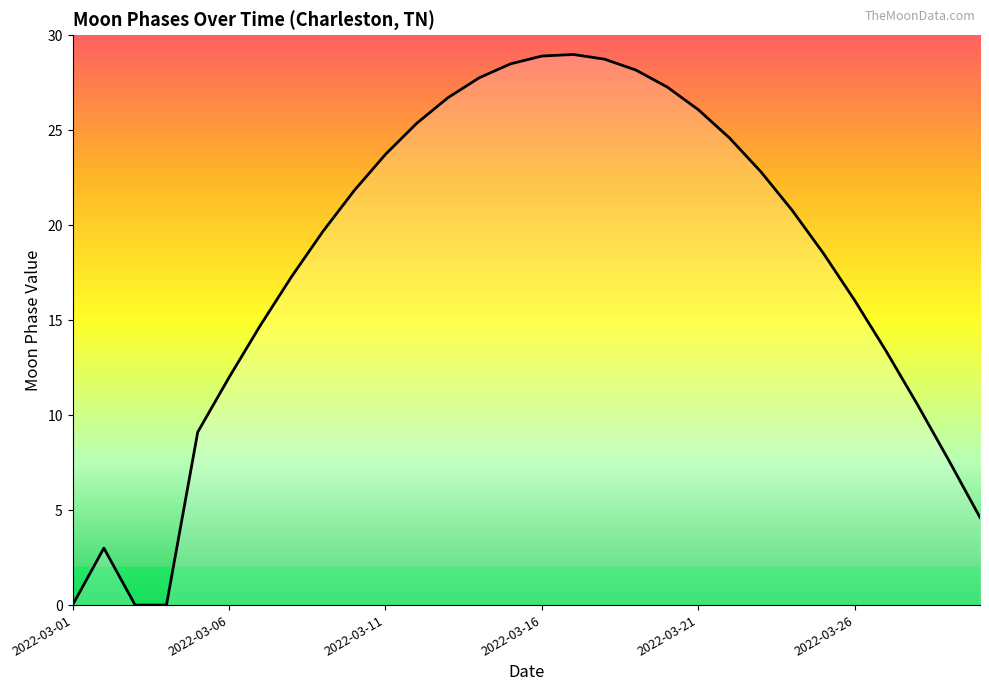

What is the maximum value shown in the chart?

29.0